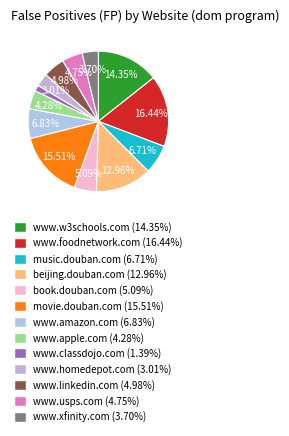

To the nearest percent, what is the difference between the largest and smallest slice percentages?

15%